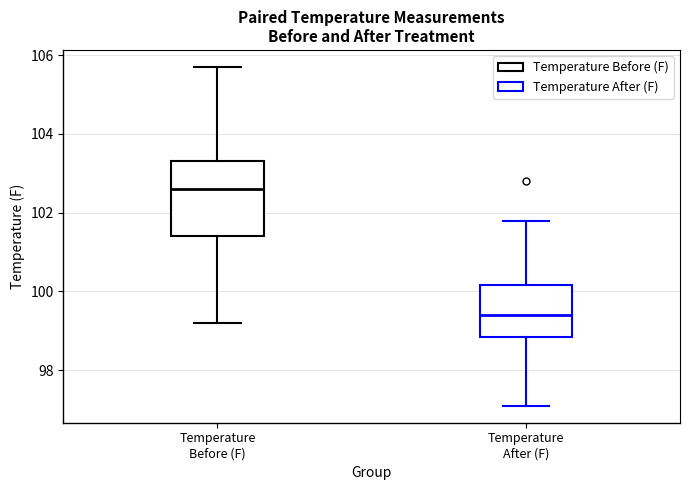

Reading left to right, read every box against the y-axis: the position of its median line, the range the box covers, and the ends of its whiskers. The values are not printed on the chart, so give them approximately, as read against the axis.

Temperature Before (F): median 102.6, box 101.4 to 103.4, whiskers 99.2 to 105.8
Temperature After (F): median 99.4, box 98.8 to 100.2, whiskers 97.2 to 101.8